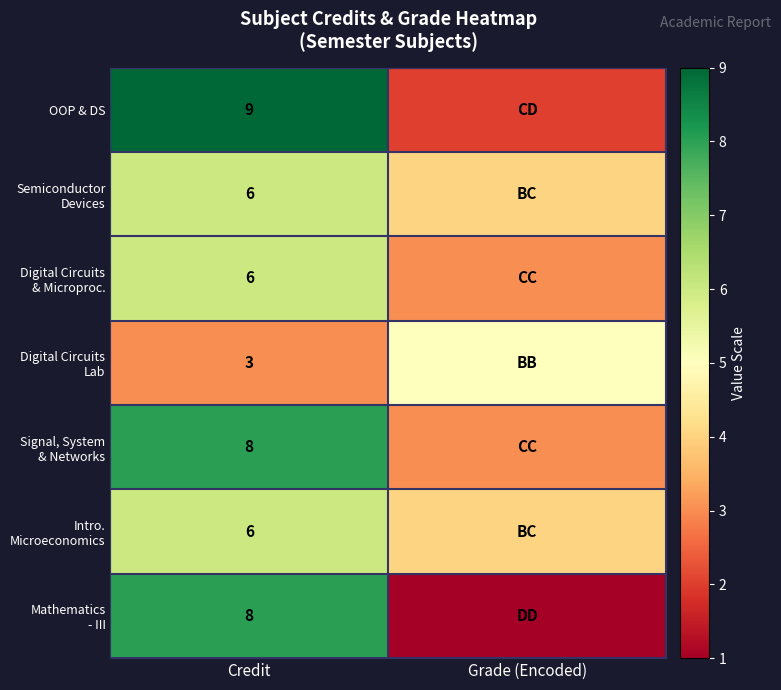

Which label corresponds to the largest value in the chart?

Credit